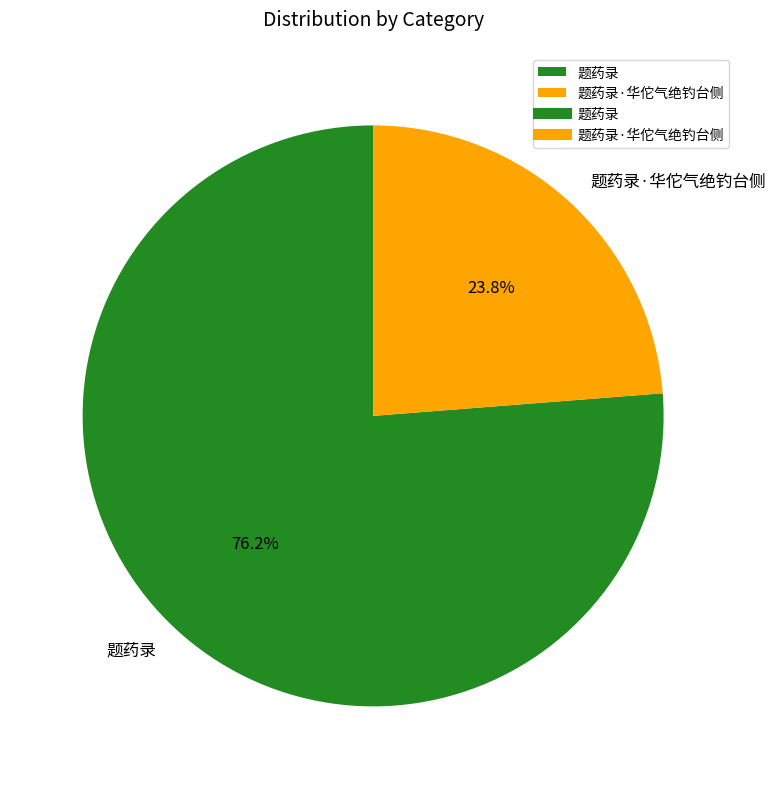

What percentage is the 题药录 slice, to the nearest percent?

76%